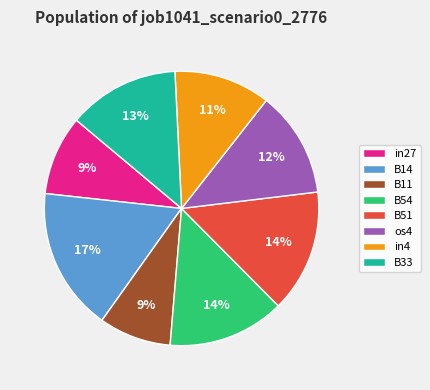

To the nearest percent, what is the difference between the largest and smallest slice percentages?

8%